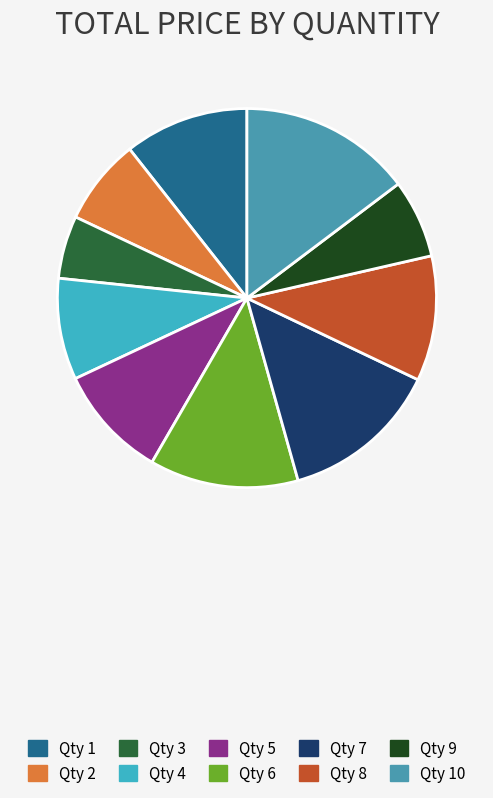

Count the number of slices in the pie.

10